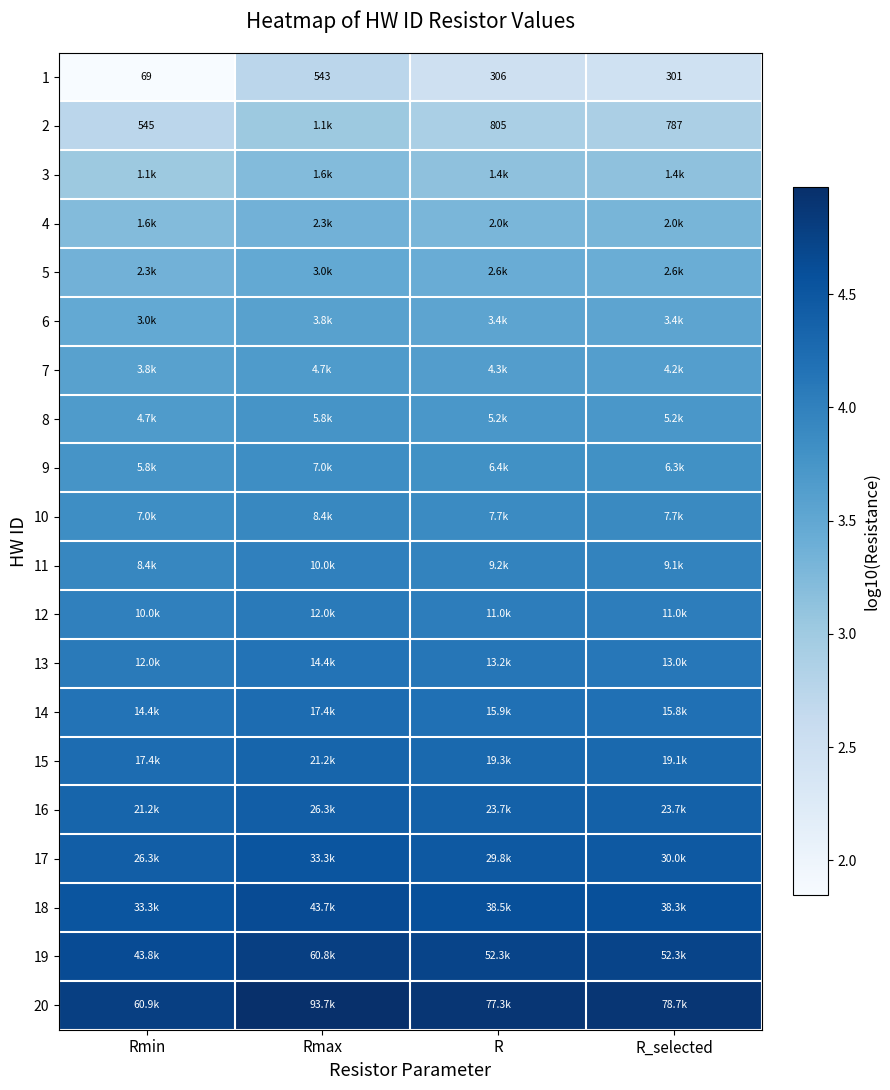

Count the number of data series in this chart.

20